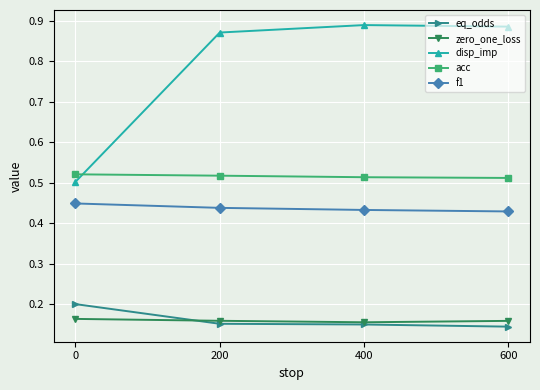

Between which two adjacent categories do disp_imp and acc first intersect?

0 and 200